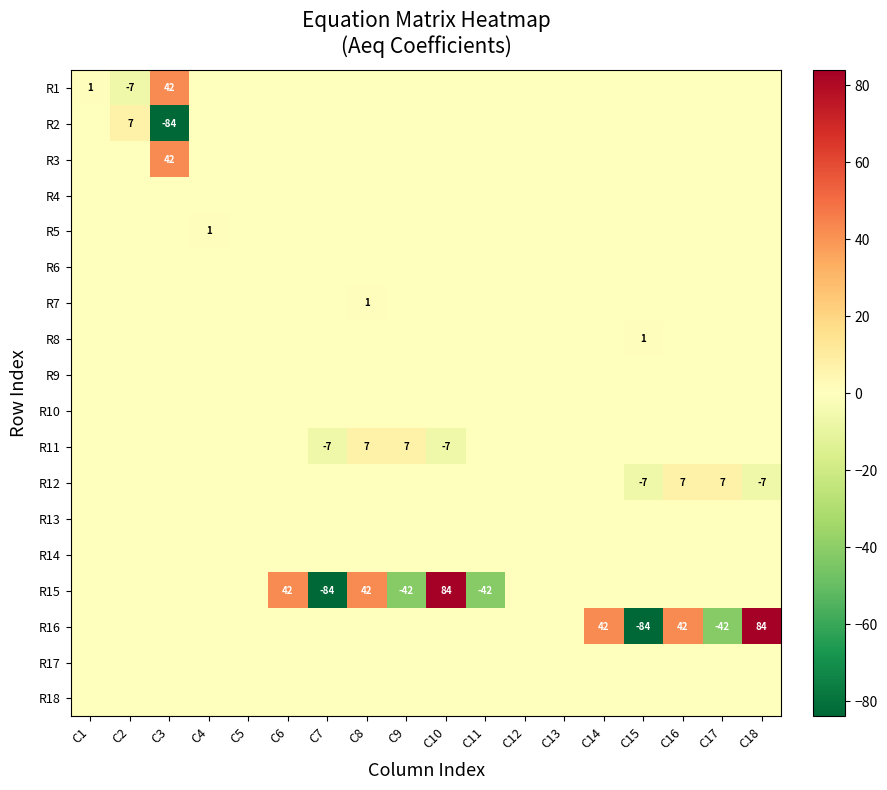

Which label corresponds to the largest value in the chart?

C10